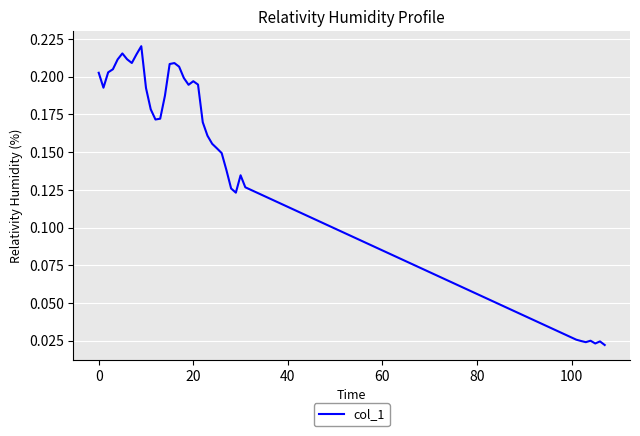

Is it true that the value at 0 is 0.4?

False